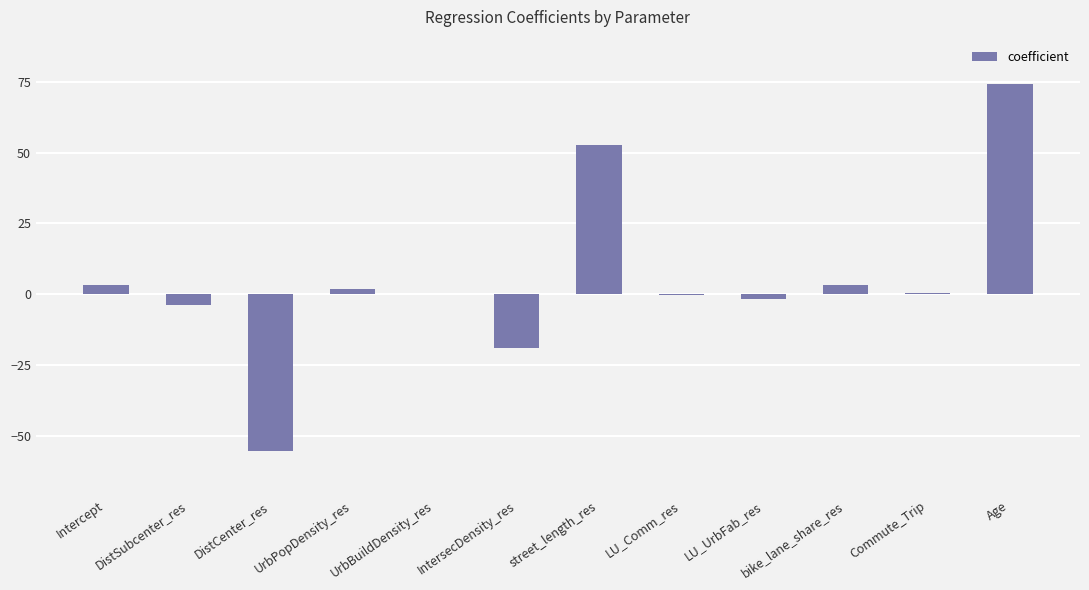

What is the sum of all values?

55.3